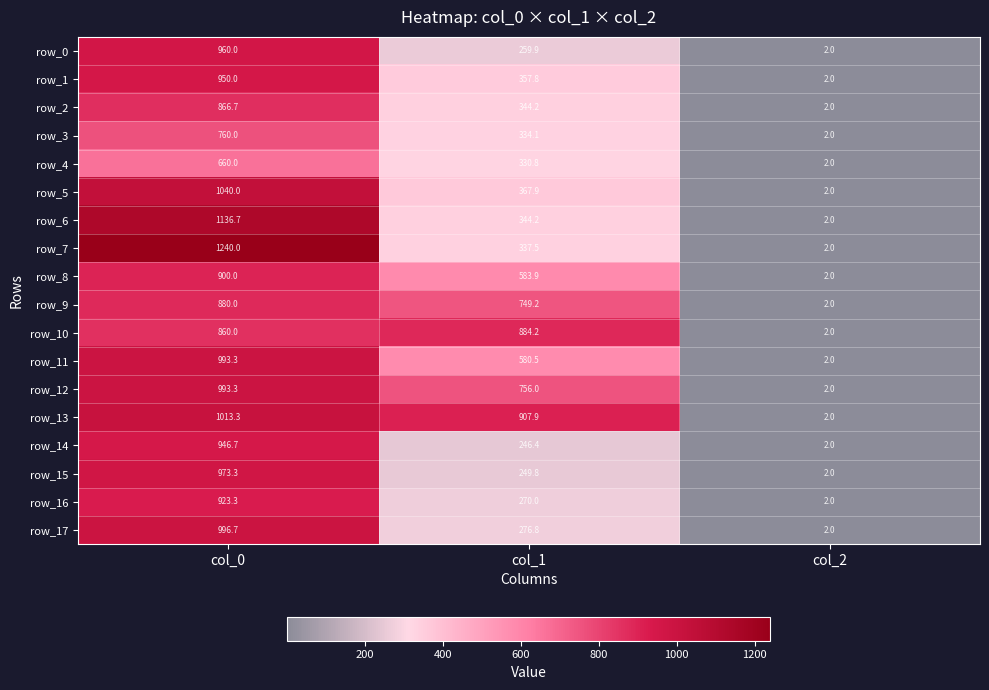

Is it true that row_11 equals 993.3 at col_0?

True